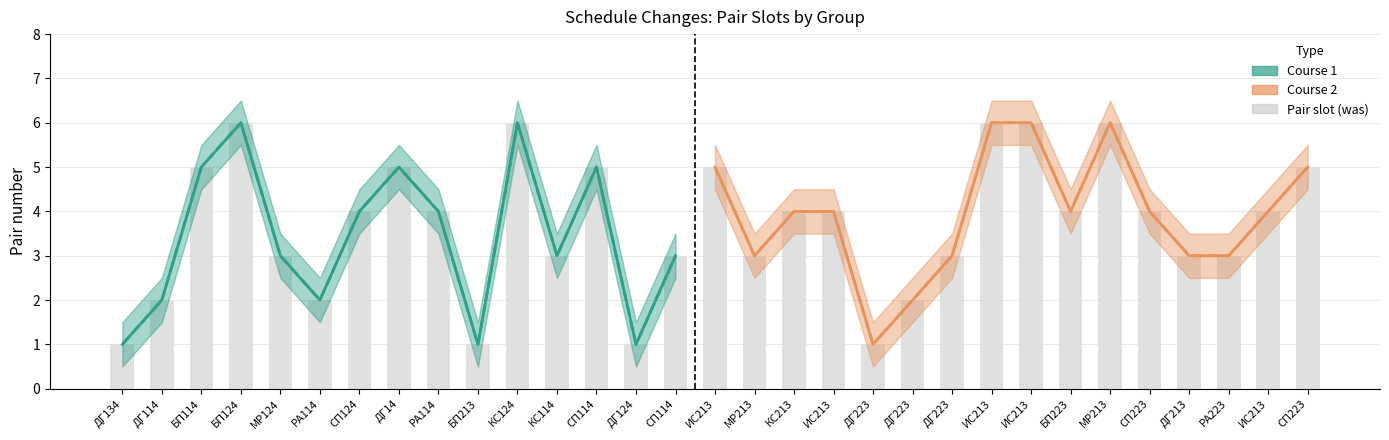

How many values are below 4?

14